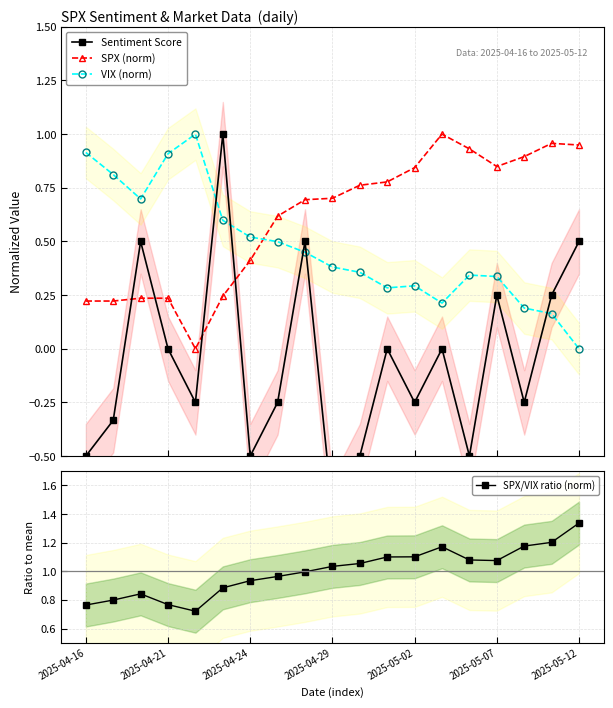

True or false: VIX (norm) has more than 1 points higher than both neighbors.

True